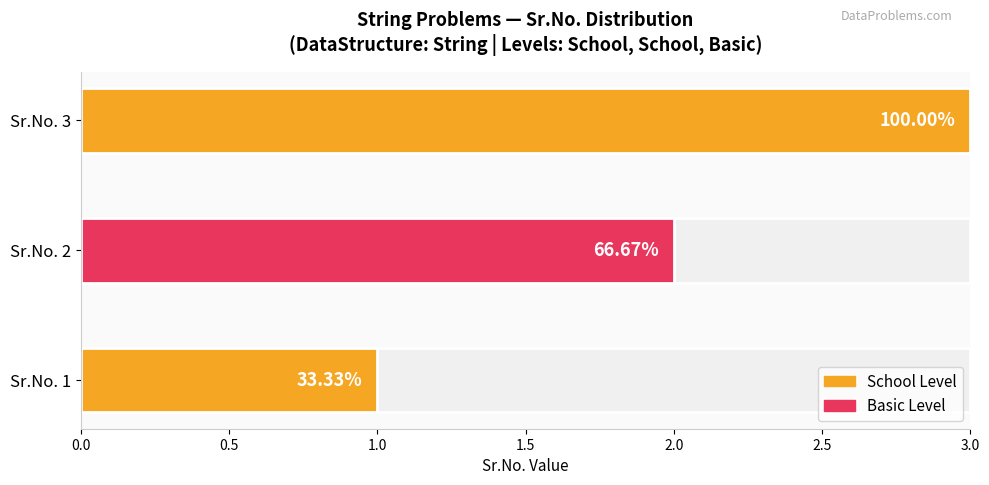

What is the minimum value shown in the chart?

1